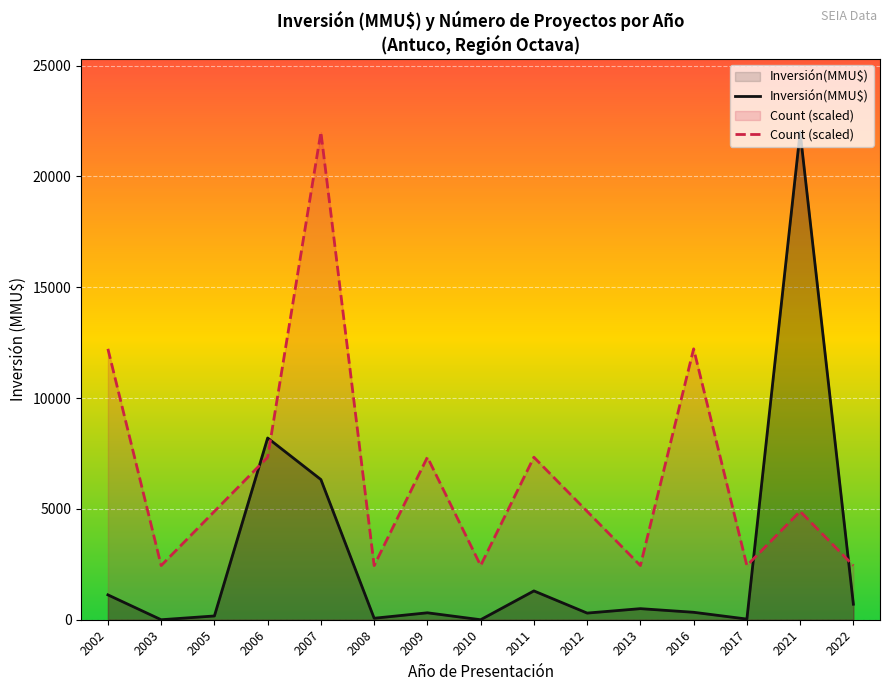

At which label does Inversión(MMU$) reach its minimum?

2003